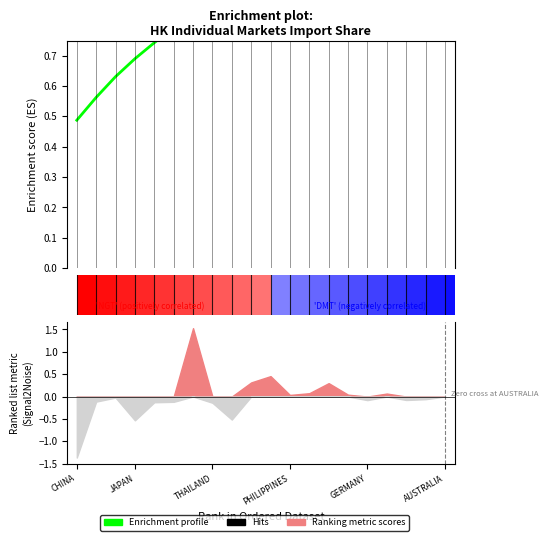

What is the value of the 12th bar from the left?

0.9